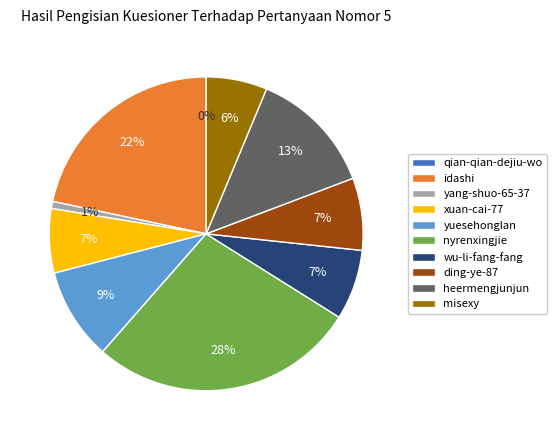

Which category has the biggest portion of the pie?

nyrenxingjie